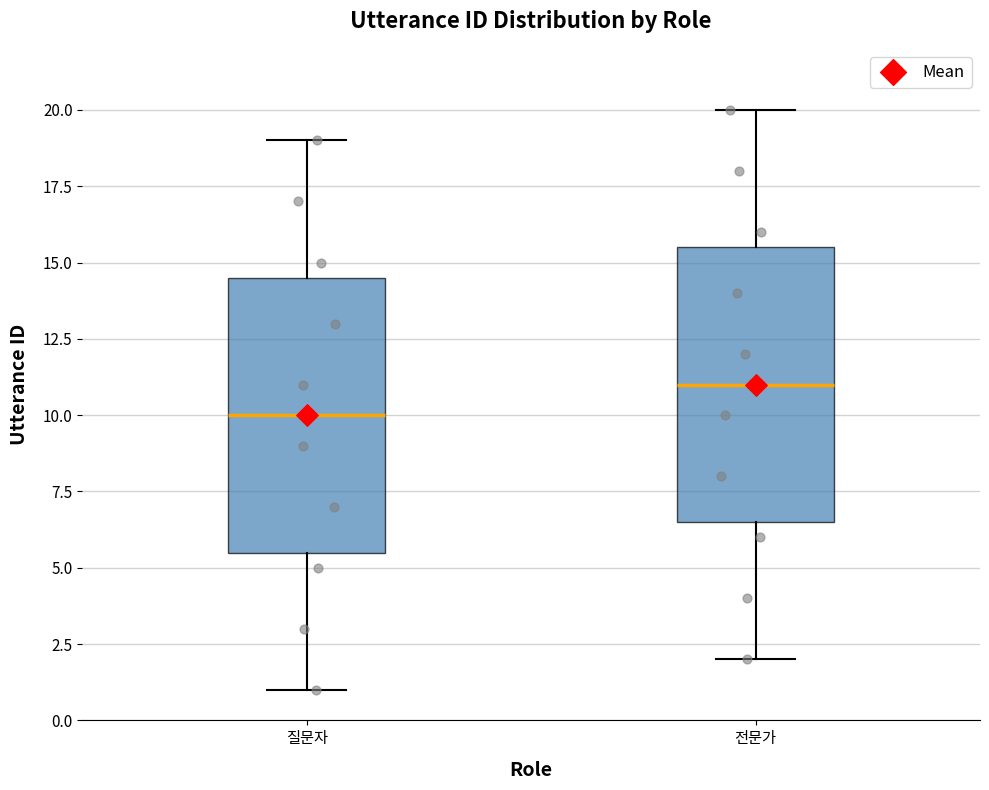

Reading left to right, read every box against the y-axis: the position of its median line, the range the box covers, and the ends of its whiskers. The values are not printed on the chart, so give them approximately, as read against the axis.

질문자: median 10.0, box 5.5 to 14.5, whiskers 1.0 to 19.0
전문가: median 11.0, box 6.5 to 15.5, whiskers 2.0 to 20.0